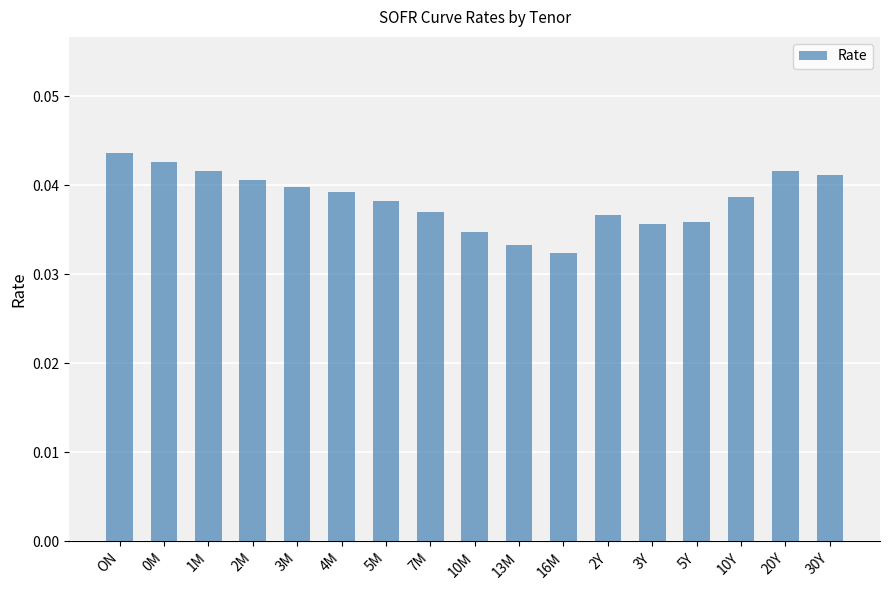

True or false: the data shows 0.1 at 13M.

False